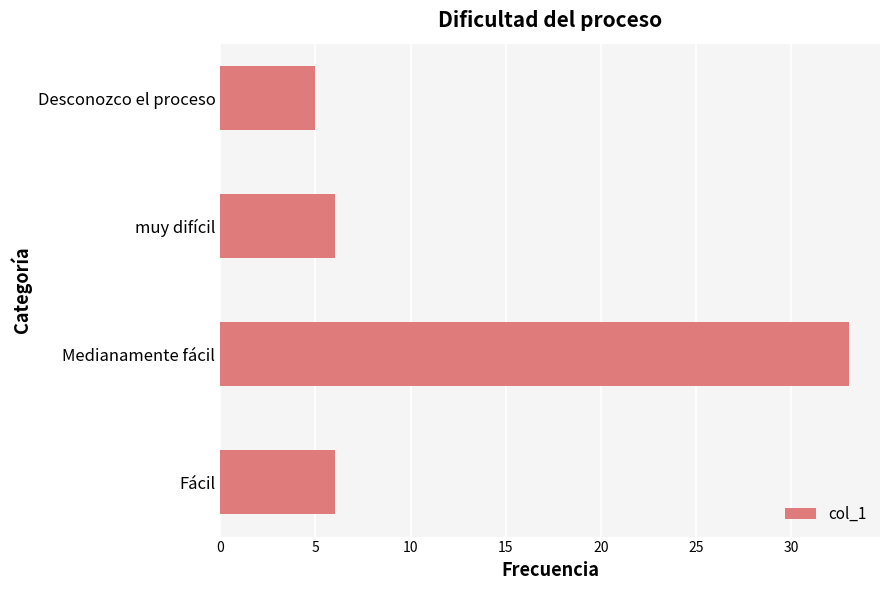

Between Desconozco el proceso and Medianamente fácil, which is larger?

Medianamente fácil